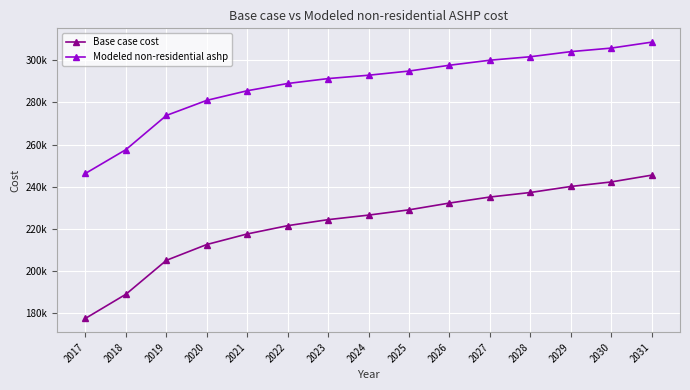

Is this an area chart (filled region under the line)?

No